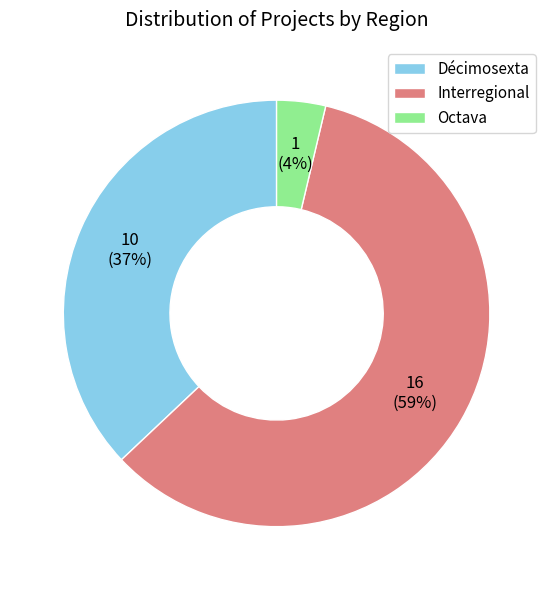

What is the ratio of the value at Octava to the value at Décimosexta?

0.1